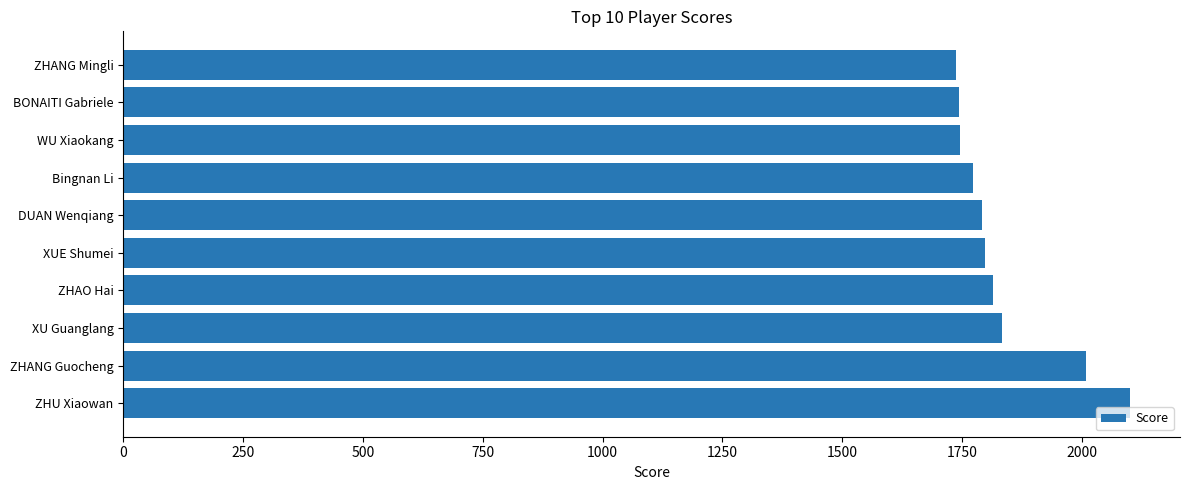

What is the change in value from ZHANG Guocheng to Bingnan Li?

-236